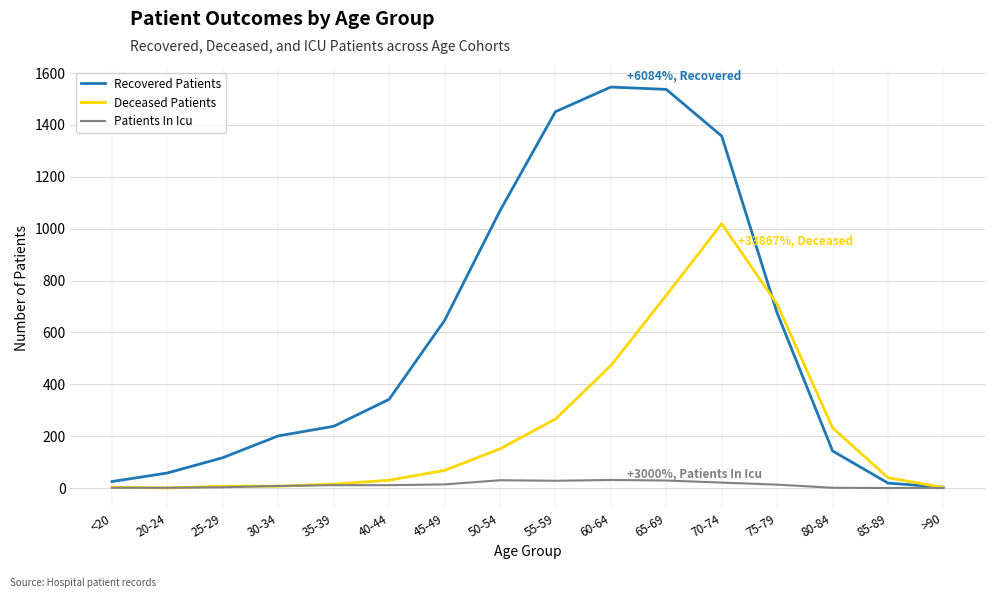

Between which two adjacent categories do Recovered Patients and Deceased Patients first intersect?

70-74 and 75-79